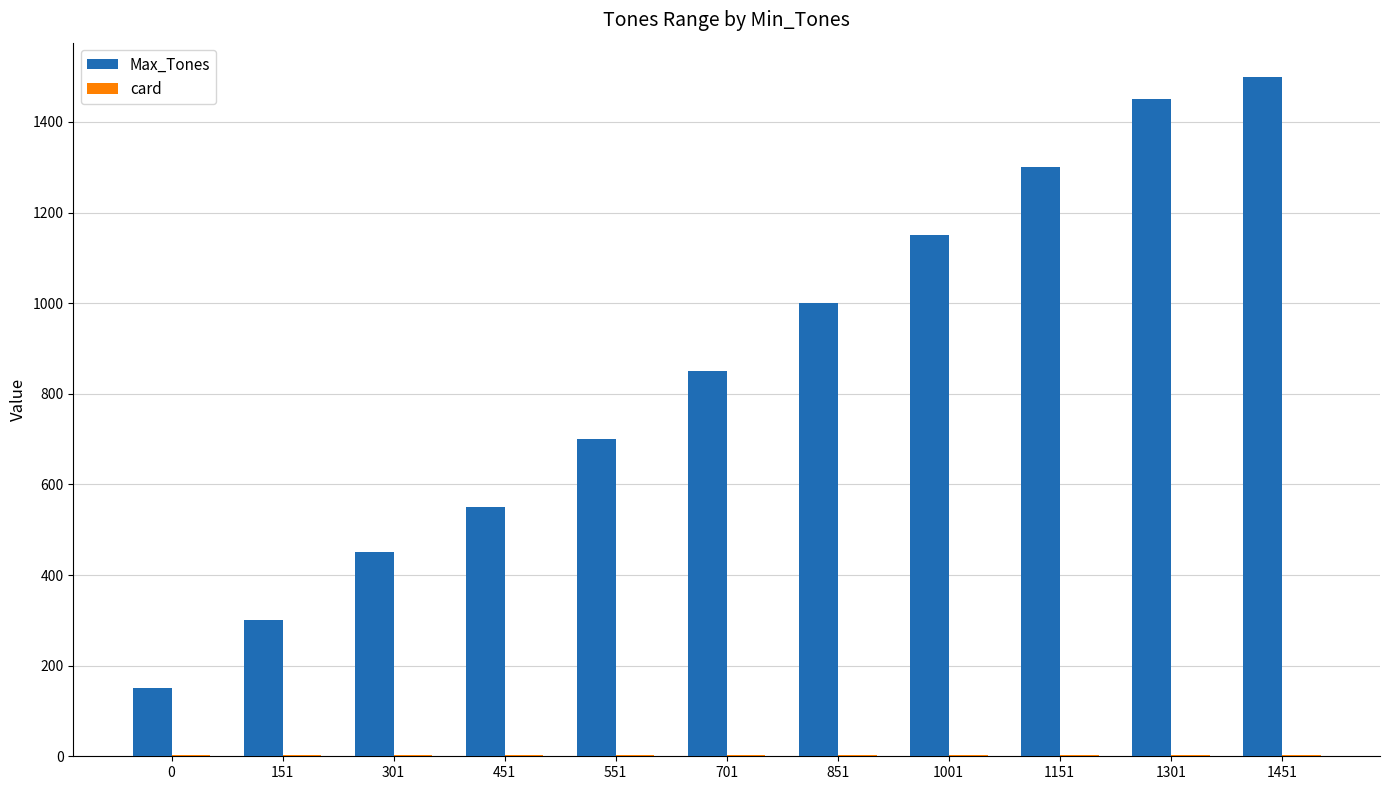

The value of Max_Tones at 0 is 214. True or false?

False